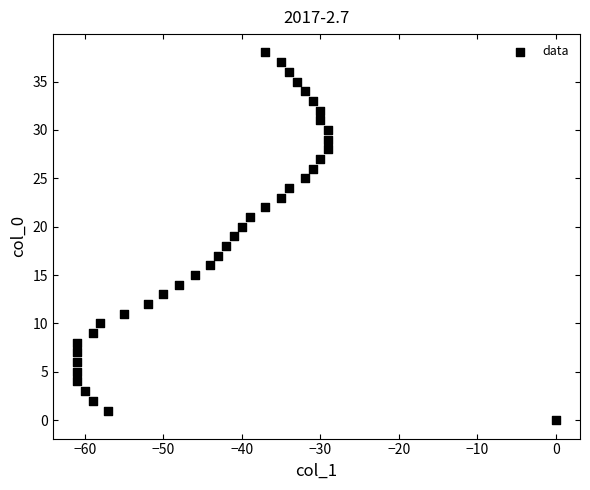

What is the range of Y values (max minus min)?

38